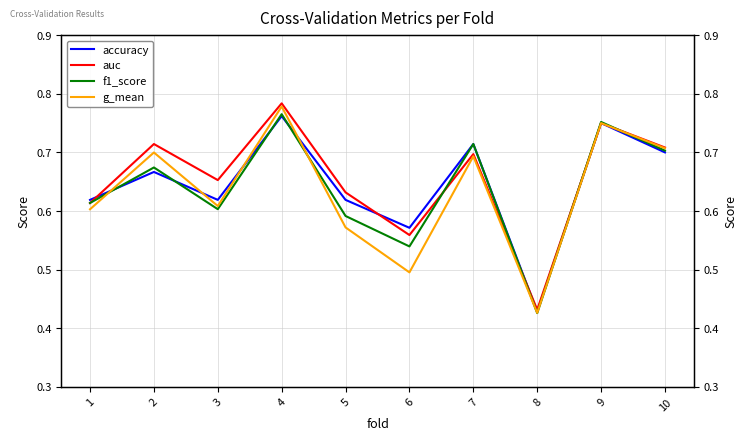

What is the difference between the maximum and minimum values in the f1_score series?

0.3